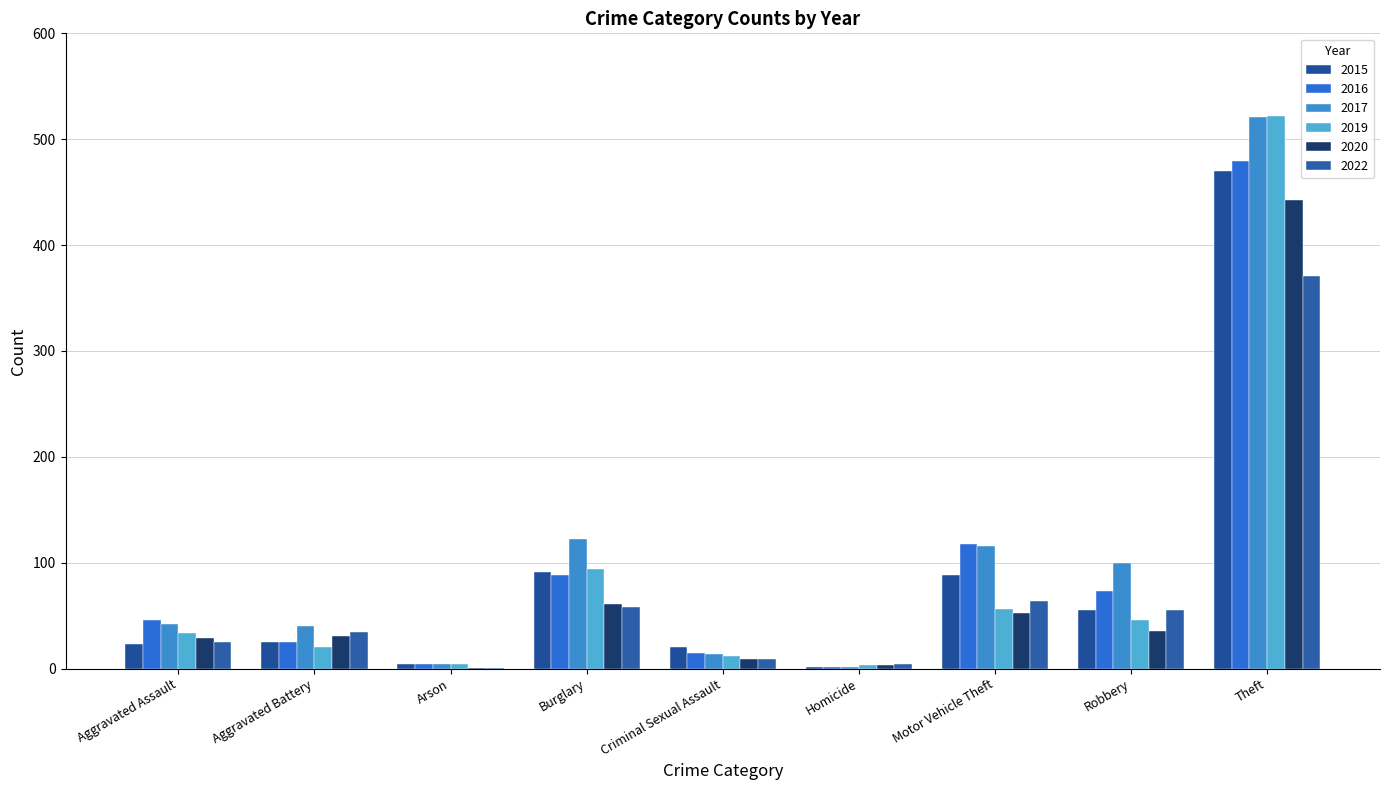

Reading left to right, what are all the values shown in this chart?

2015: Aggravated Assault=23	Aggravated Battery=25	Arson=4	Burglary=91	Criminal Sexual Assault=20	Homicide=2	Motor Vehicle Theft=88	Robbery=55	Theft=470
2016: Aggravated Assault=46	Aggravated Battery=25	Arson=4	Burglary=88	Criminal Sexual Assault=15	Homicide=2	Motor Vehicle Theft=118	Robbery=73	Theft=479
2017: Aggravated Assault=42	Aggravated Battery=40	Arson=4	Burglary=122	Criminal Sexual Assault=14	Homicide=2	Motor Vehicle Theft=116	Robbery=100	Theft=521
2019: Aggravated Assault=34	Aggravated Battery=20	Arson=4	Burglary=94	Criminal Sexual Assault=12	Homicide=3	Motor Vehicle Theft=56	Robbery=46	Theft=522
2020: Aggravated Assault=29	Aggravated Battery=31	Arson=1	Burglary=61	Criminal Sexual Assault=9	Homicide=3	Motor Vehicle Theft=53	Robbery=36	Theft=443
2022: Aggravated Assault=25	Aggravated Battery=35	Arson=1	Burglary=58	Criminal Sexual Assault=9	Homicide=4	Motor Vehicle Theft=64	Robbery=55	Theft=371